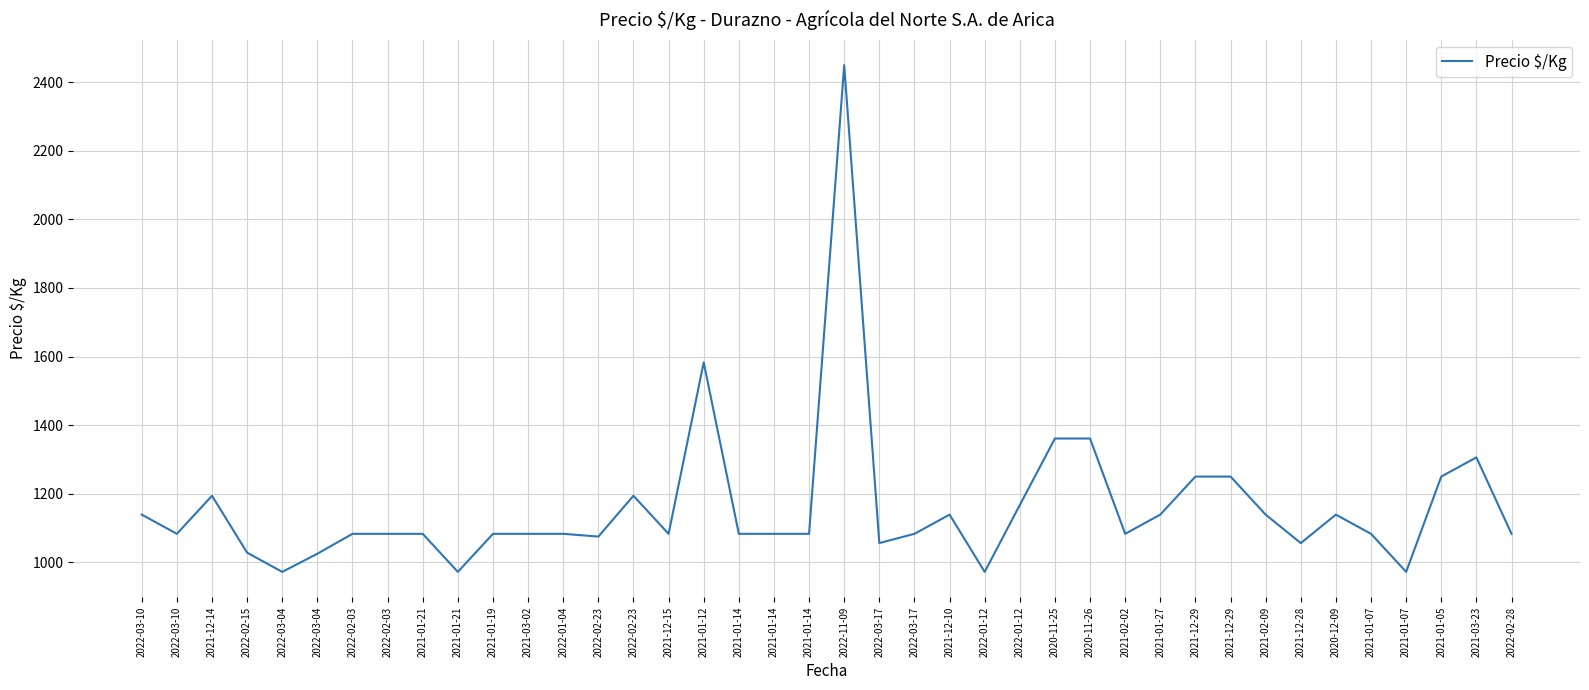

Reading right to left, transcribe all the data shown in this chart.

2022-02-28=1083	2021-03-23=1306	2021-01-05=1250	2021-01-07=972	2021-01-07=1083	2020-12-09=1139	2021-12-28=1056	2021-02-09=1139	2021-12-29=1250	2021-12-29=1250	2021-01-27=1139	2021-02-02=1083	2020-11-26=1361	2020-11-25=1361	2022-01-12=1167	2022-01-12=972	2021-12-10=1139	2022-03-17=1083	2022-03-17=1056	2022-11-09=2450	2021-01-14=1083	2021-01-14=1083	2021-01-14=1083	2021-01-12=1583	2021-12-15=1083	2022-02-23=1194	2022-02-23=1075	2022-01-04=1083	2021-03-02=1083	2021-01-19=1083	2021-01-21=972	2021-01-21=1083	2022-02-03=1083	2022-02-03=1083	2022-03-04=1025	2022-03-04=972	2022-02-15=1028	2021-12-14=1194	2022-03-10=1083	2022-03-10=1139